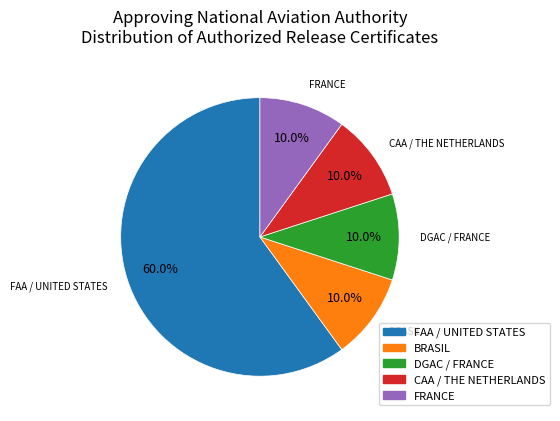

Which category has the biggest portion of the pie?

FAA / UNITED STATES